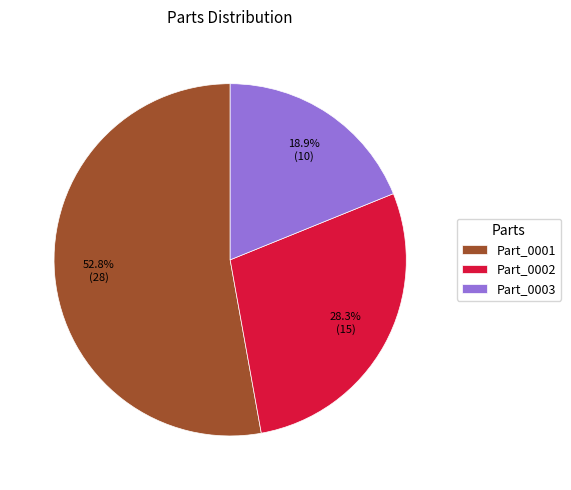

What percentage is the Part_0001 slice, to the nearest percent?

53%